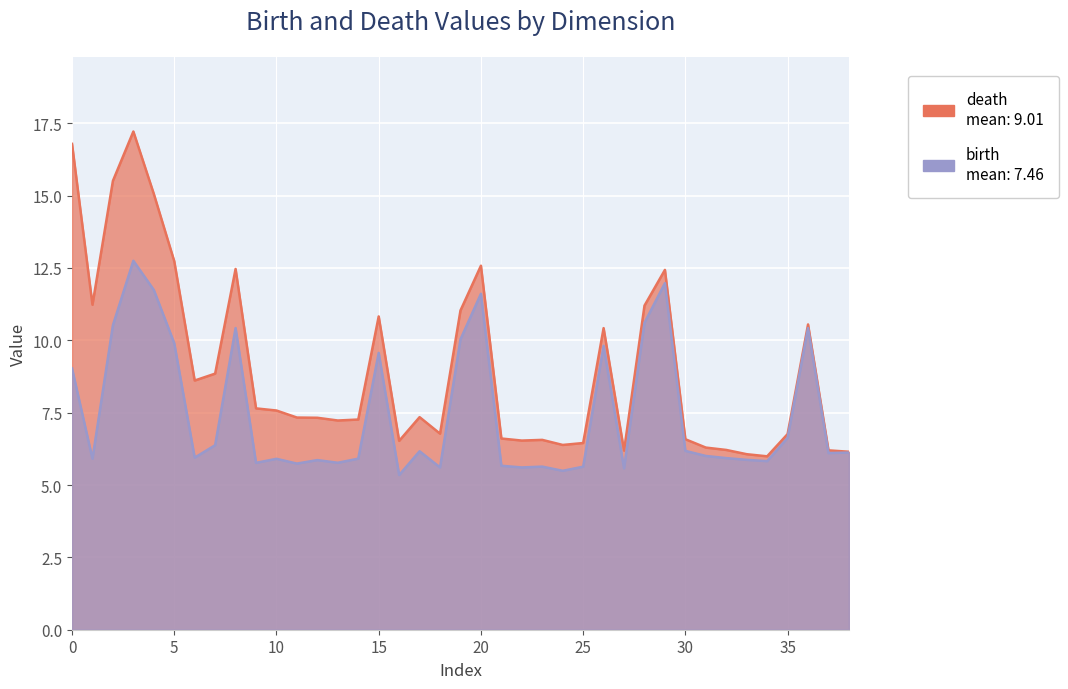

True or false: birth and death intersect in this chart.

False